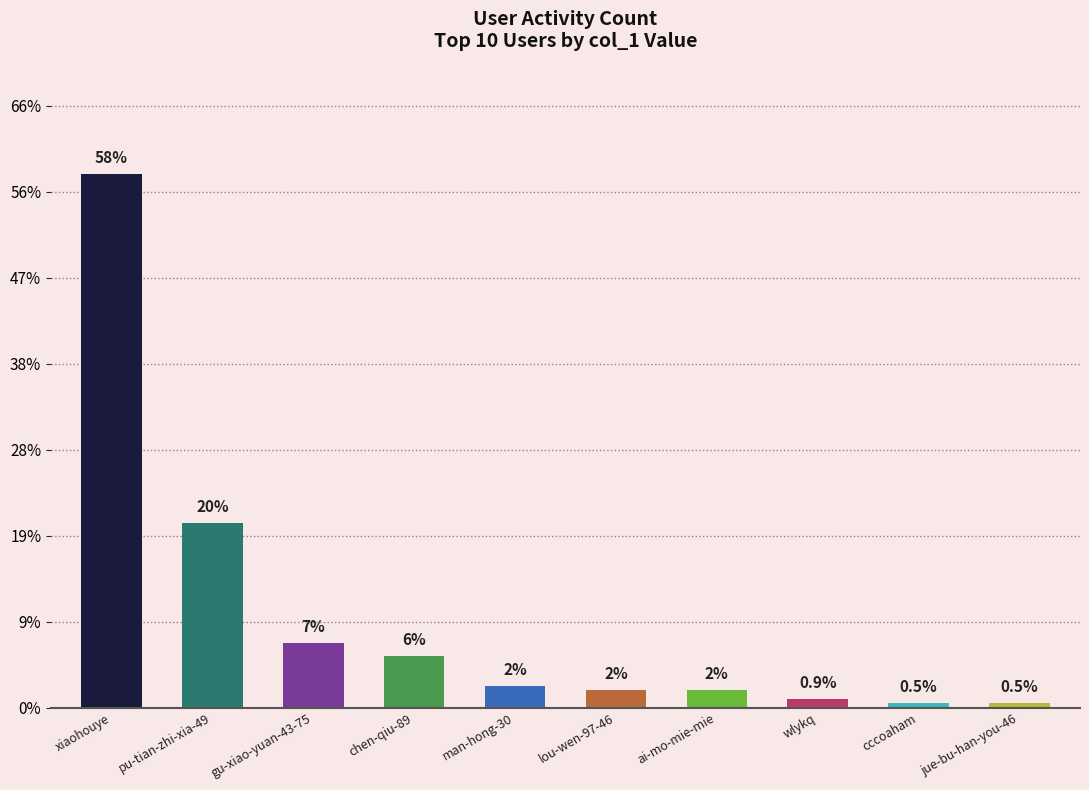

The chart shows a value of 4 at ai-mo-mie-mie. True or false?

True